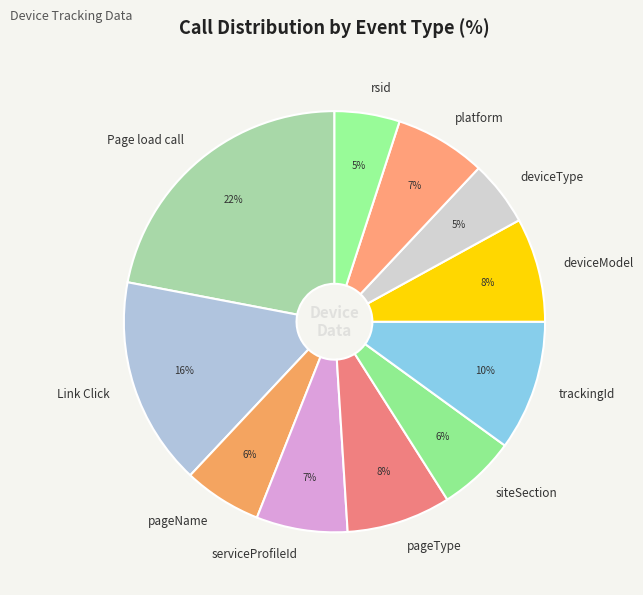

Combined, do pageType and deviceType account for over 50%?

No